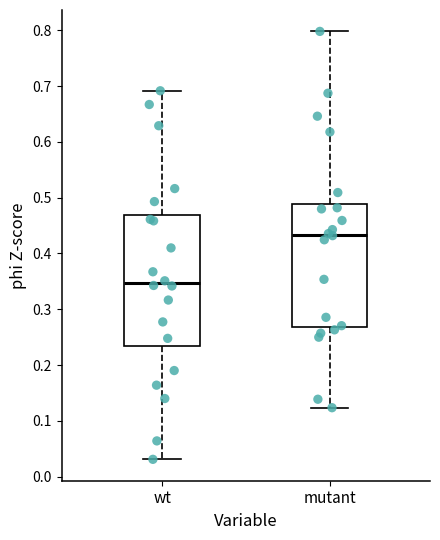

Where does the median line of the box for mutant sit on the y-axis? The values are not printed on the chart, so give them approximately, as read against the axis.

0.43